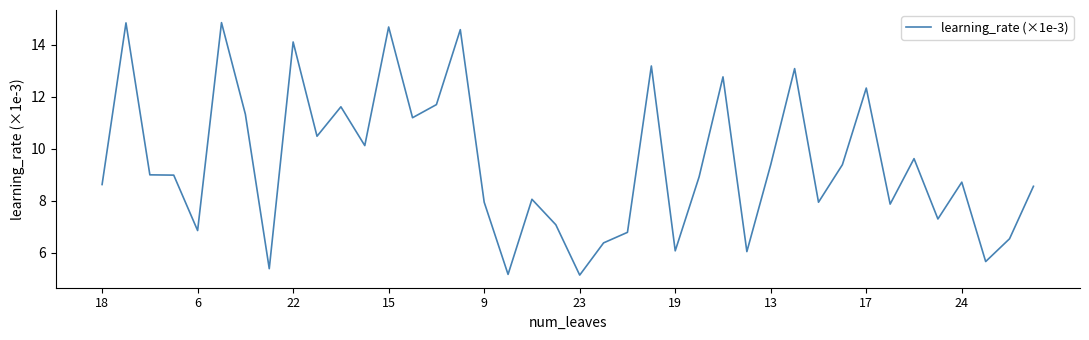

What is the minimum value shown in the chart?

5.1